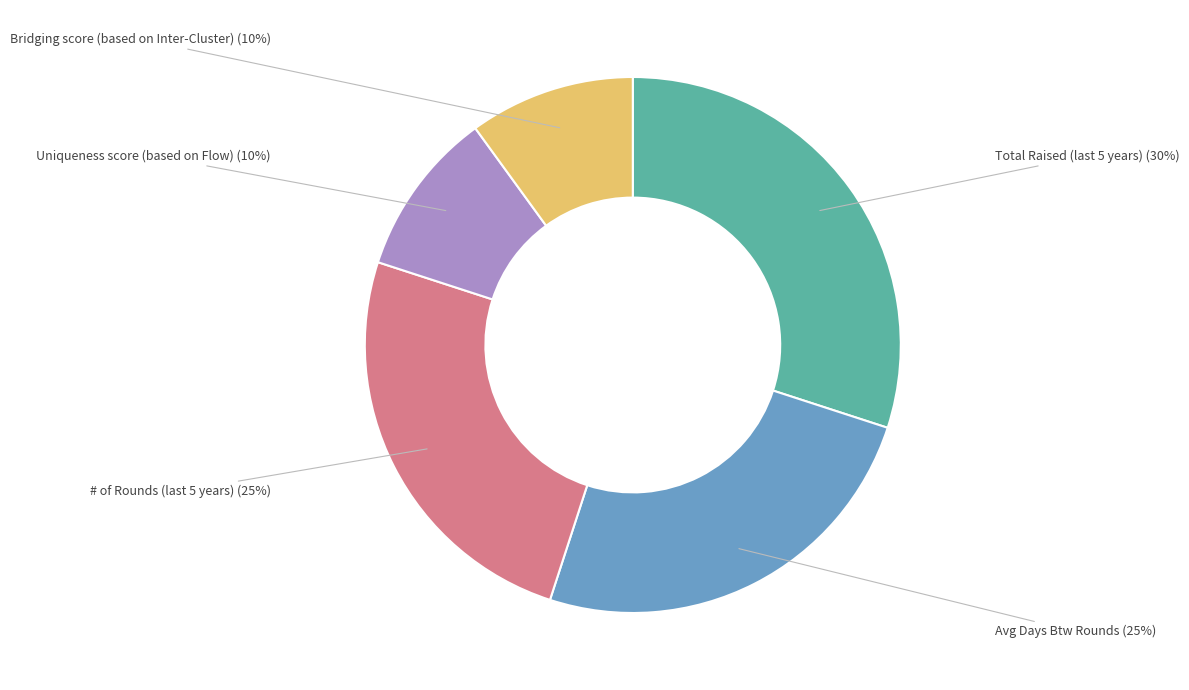

To the nearest percent, what is the average slice percentage?

20%